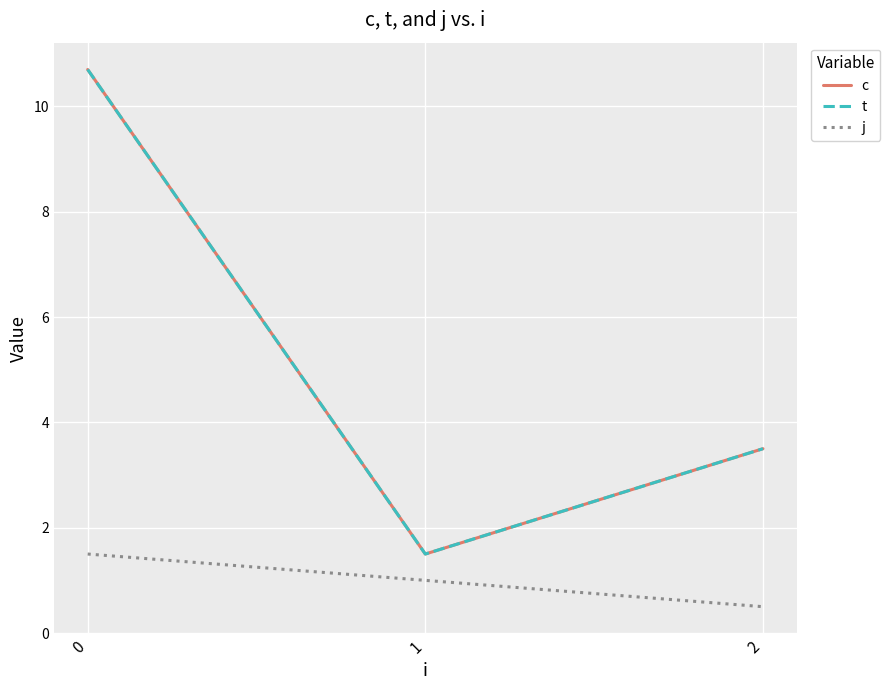

Between 1 and 2, which series saw the biggest shift?

c